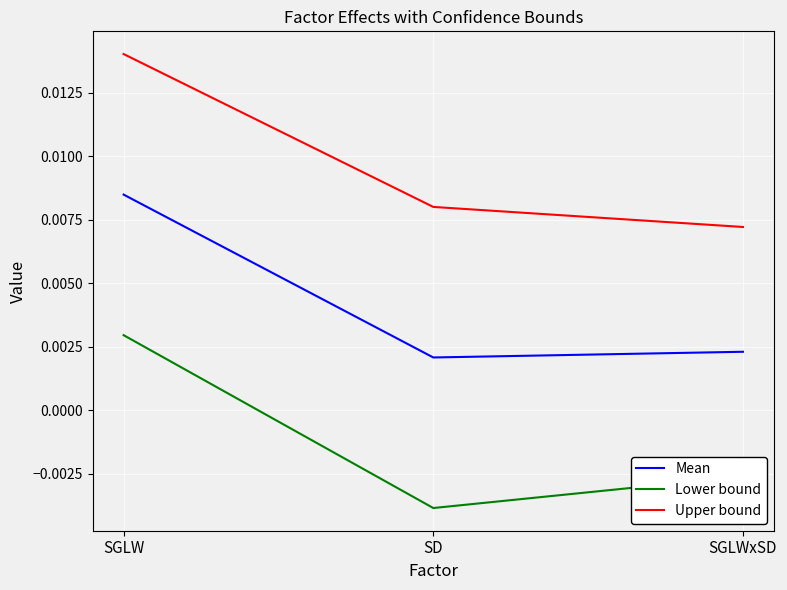

At which label does Lower bound first exceed 0?

SGLW